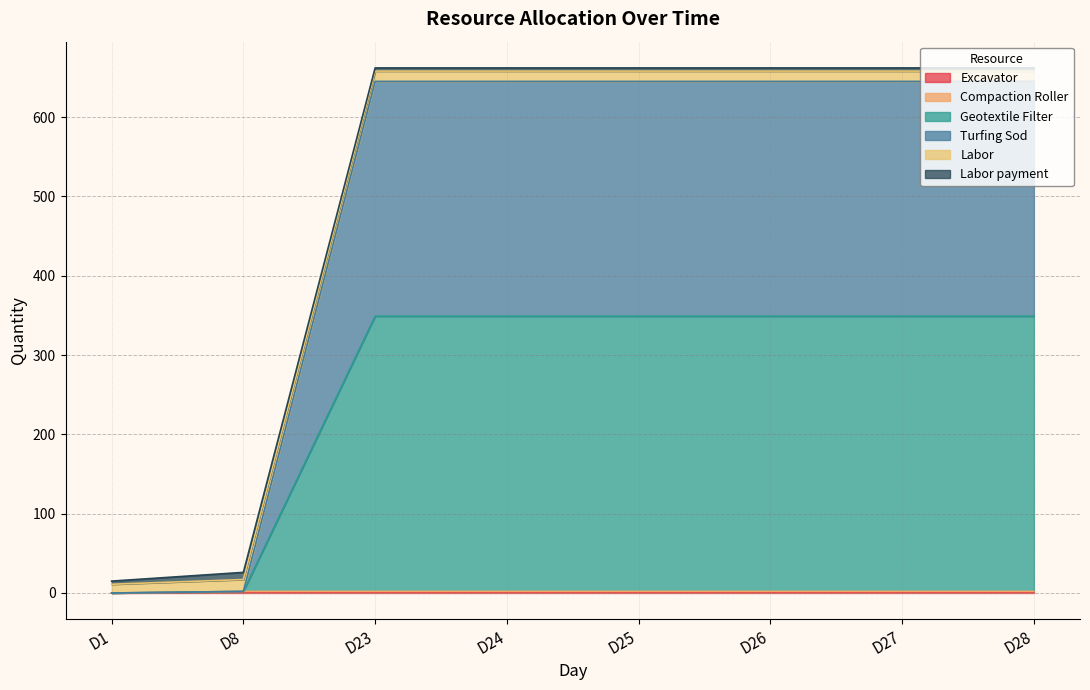

Does the chart display data point markers on the line(s)?

No